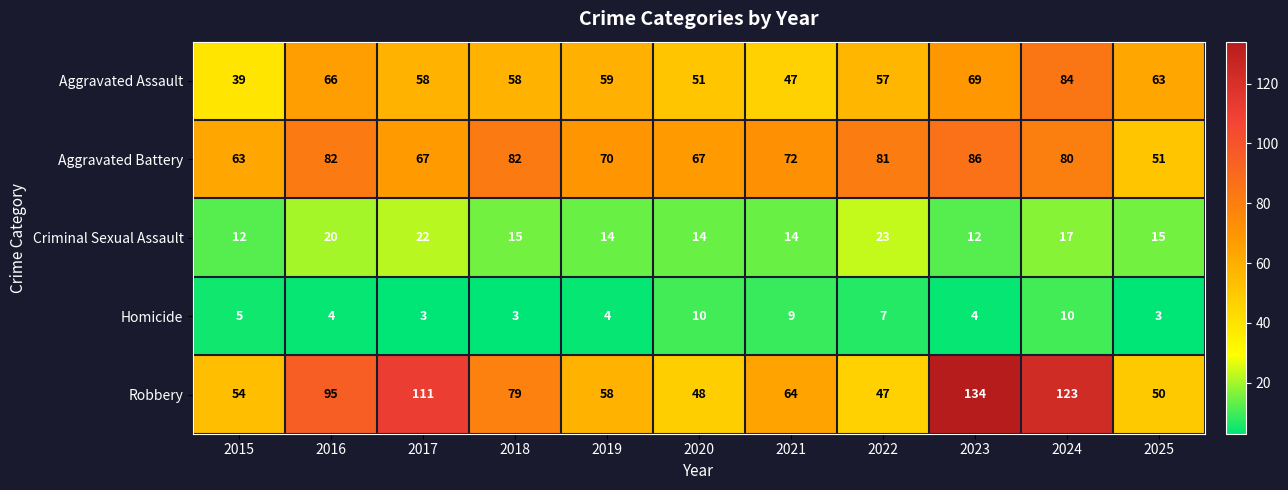

What is the sum of all Criminal Sexual Assault values?

178